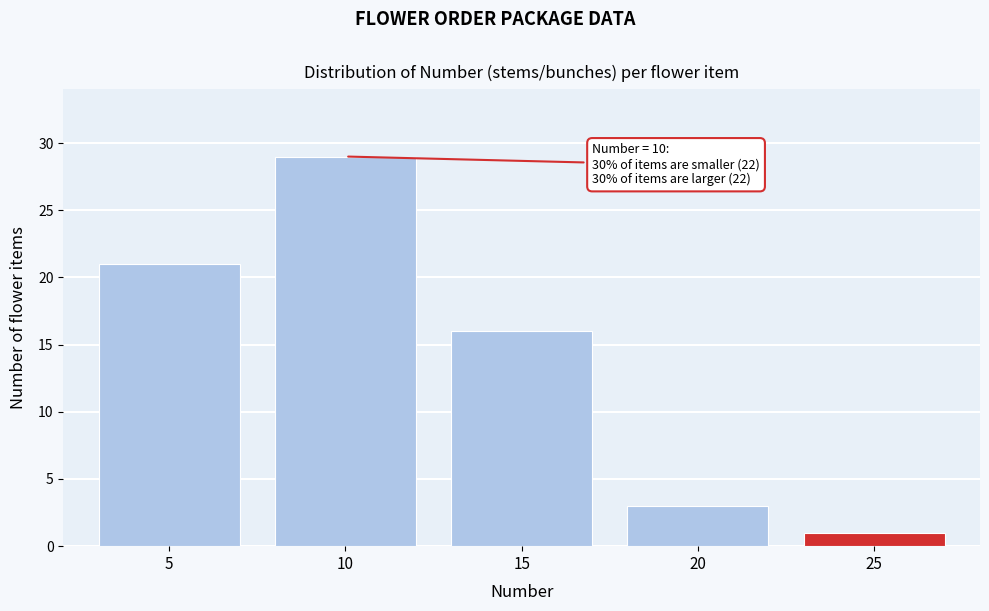

Reading right to left, list all the values displayed in this chart.

1	3	16	29	21